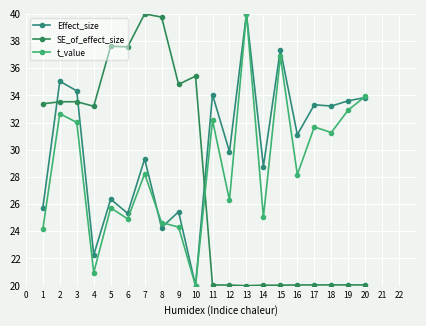

Which series has the widest spread of values?

Effect_size